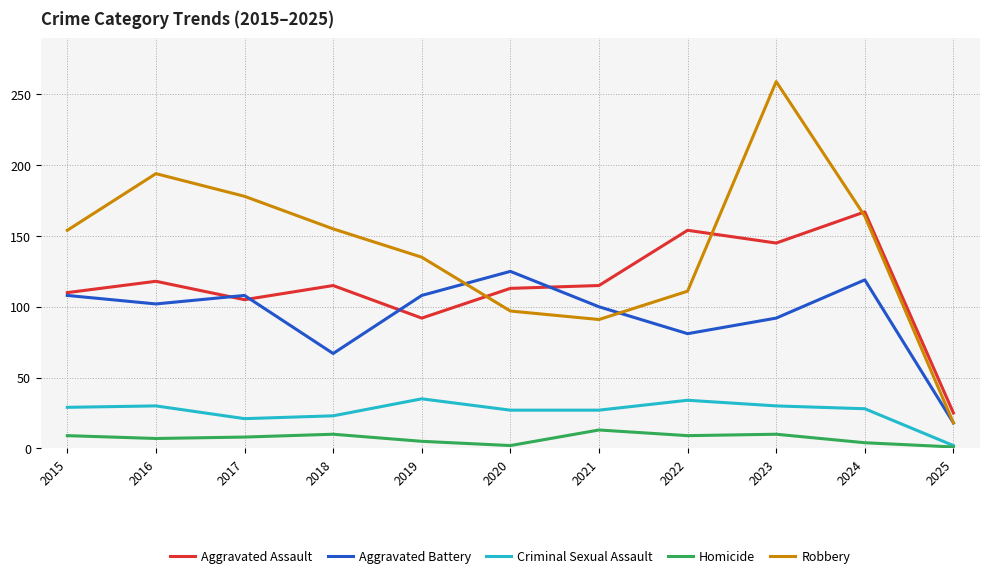

The Aggravated Battery series shows 81 at 2022. True or false?

True